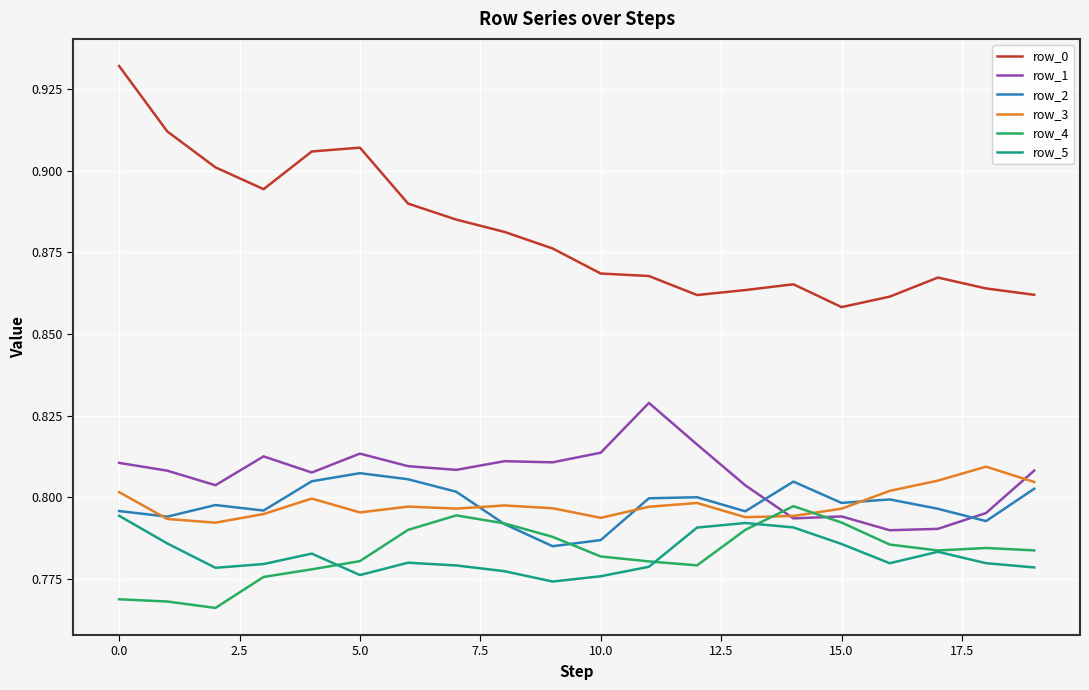

True or false: row_4 and row_1 intersect in this chart.

True